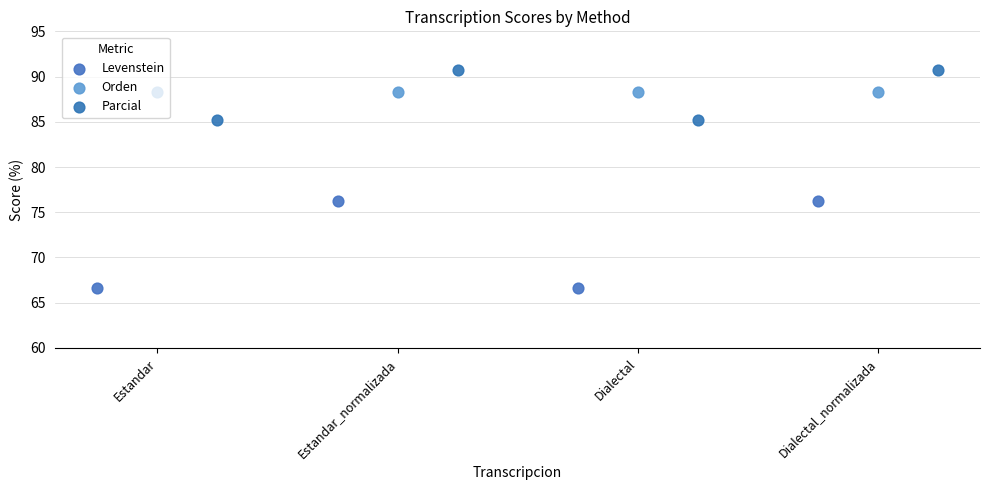

Which series reaches the maximum Y coordinate?

Parcial